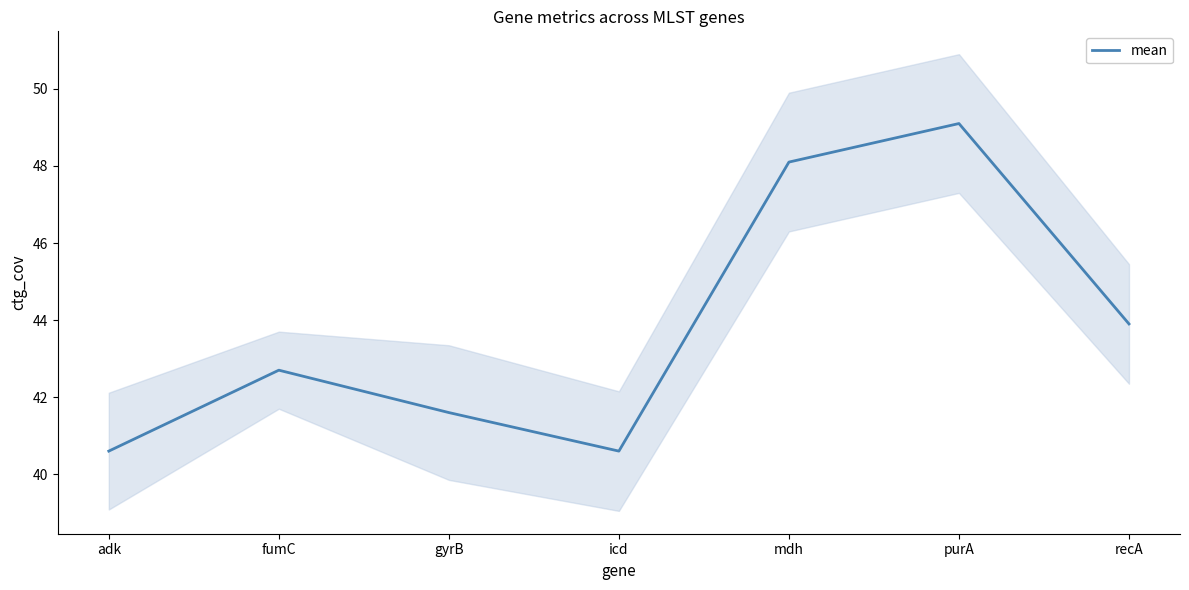

What is the label of the 2nd point from the left?

fumC